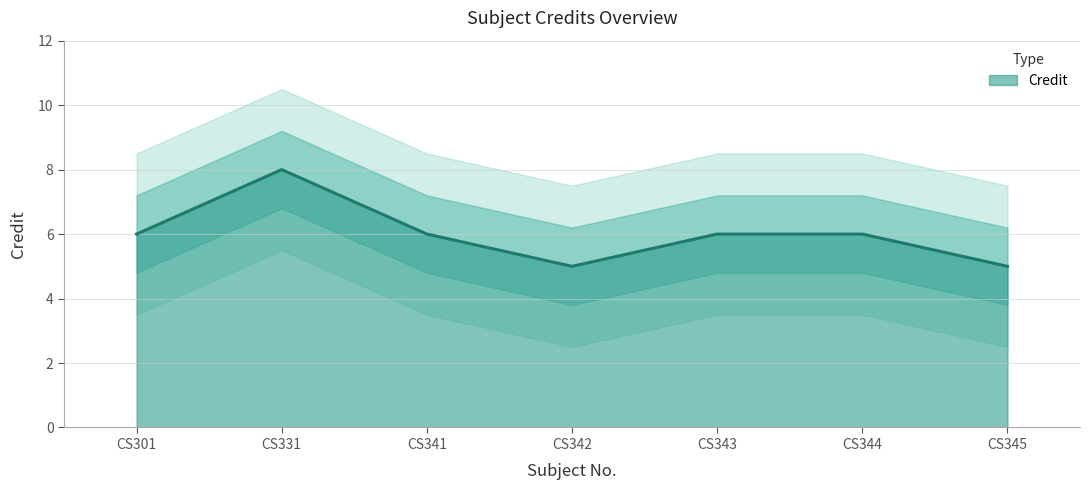

The chart shows a value of 8 at CS343. True or false?

False